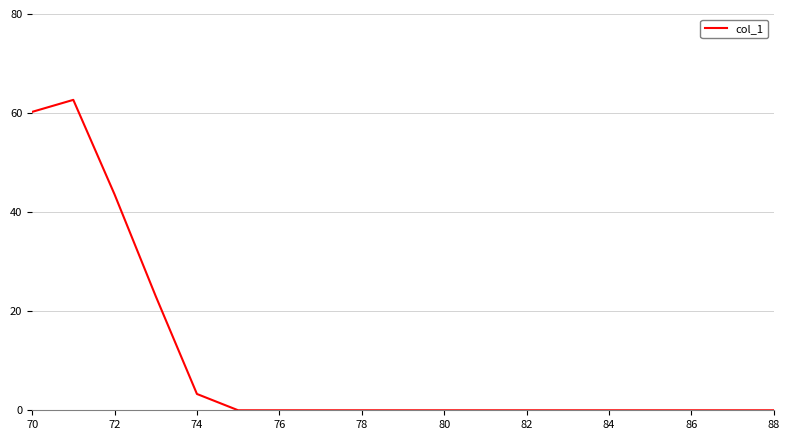

What is the greatest value displayed?

62.7